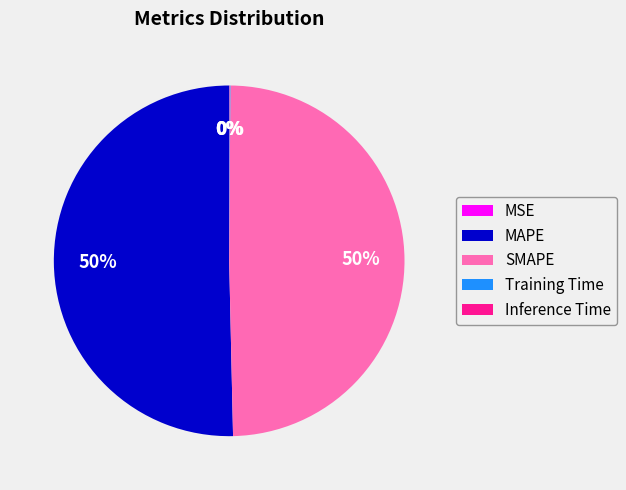

To the nearest percent, what is the difference between the largest and smallest slice percentages?

50%